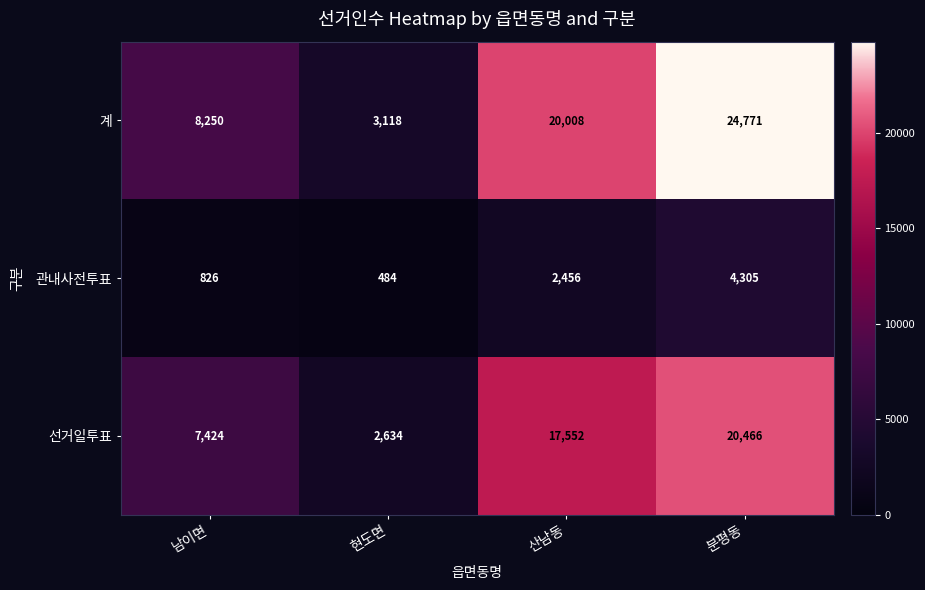

True or false: 계 has a value of 8250 at 남이면.

True